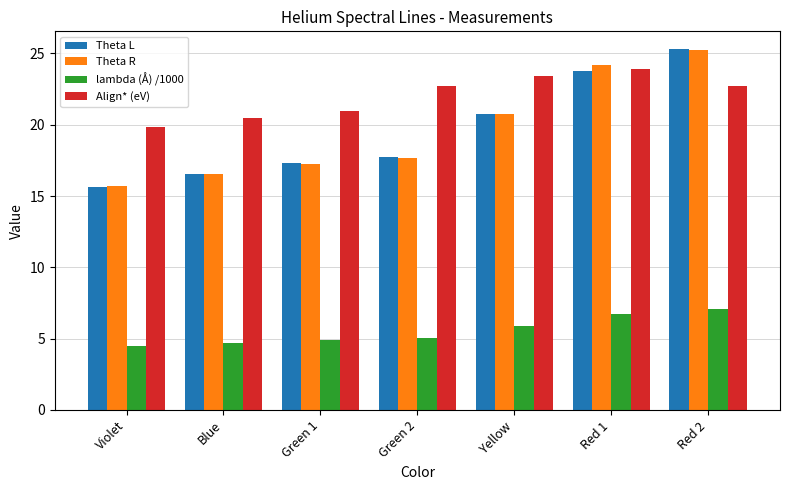

What is the maximum value for Theta L?

25.3